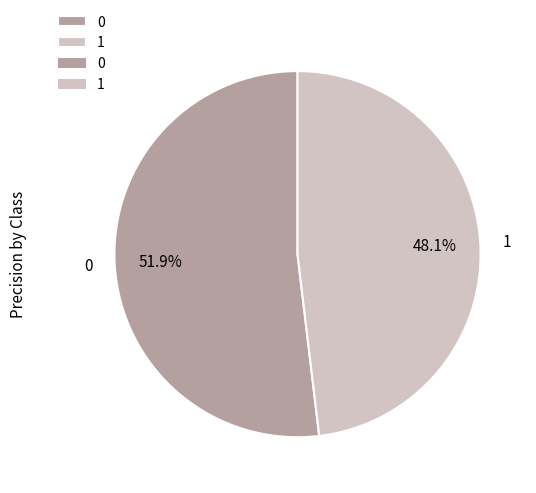

To the nearest percent, what percentage of the pie is 1?

48%